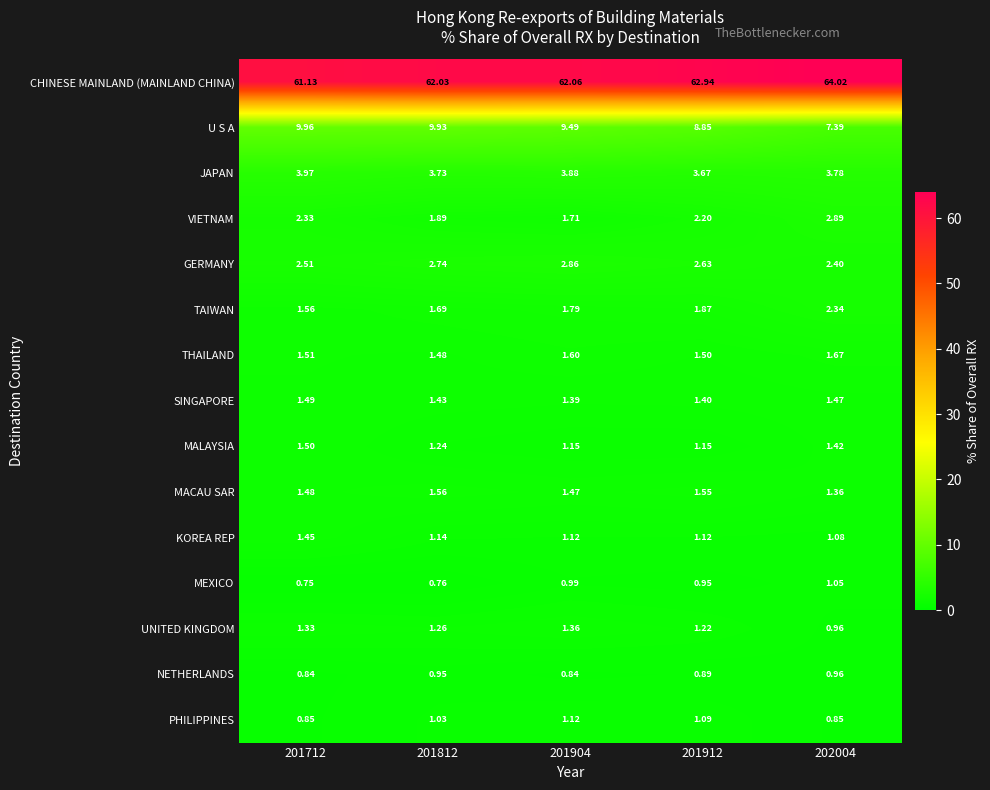

Which series changed the most between 201712 and 201904?

CHINESE MAINLAND (MAINLAND CHINA)